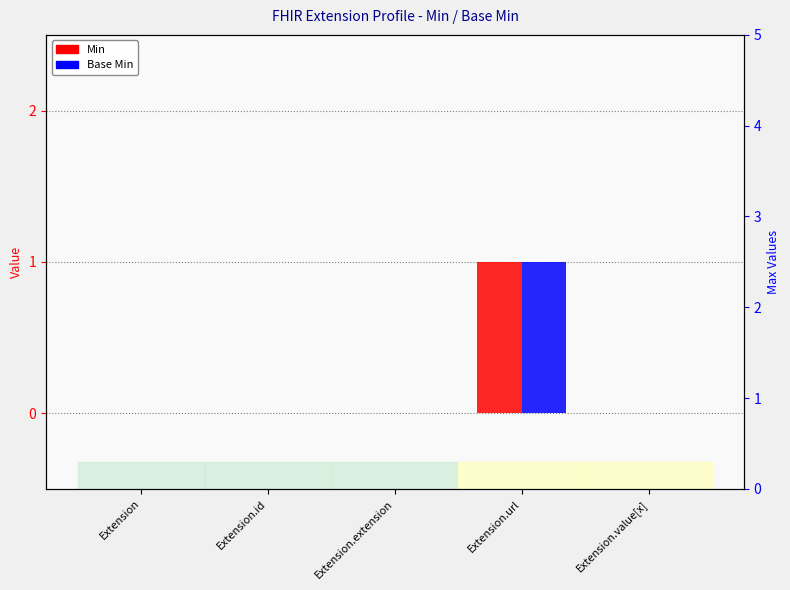

The Min series shows 1 at Extension. True or false?

False